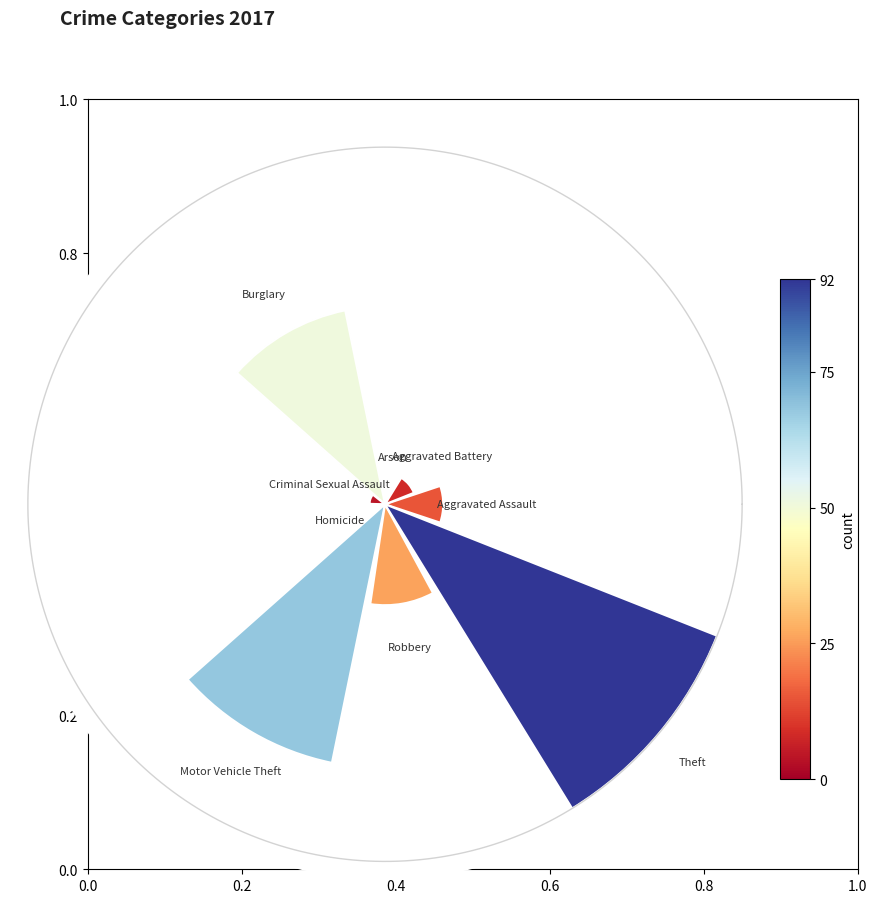

What percentage is the Aggravated Battery slice, to the nearest percent?

3%